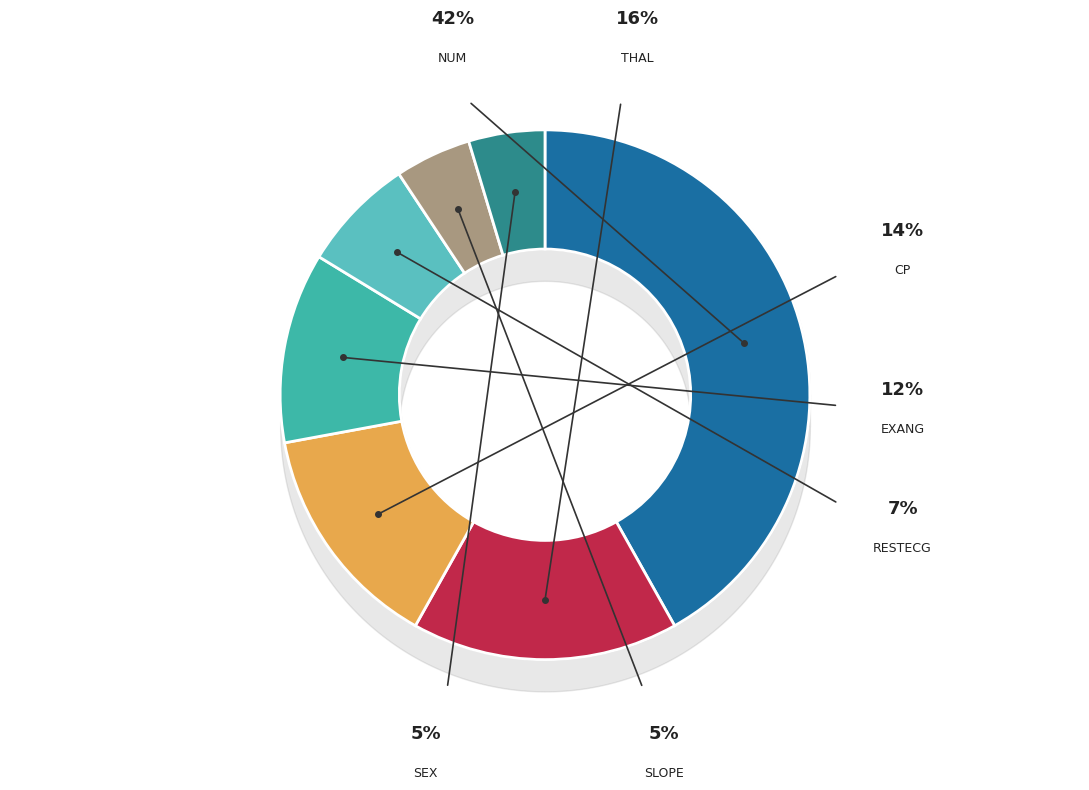

Count the number of slices in the pie.

7